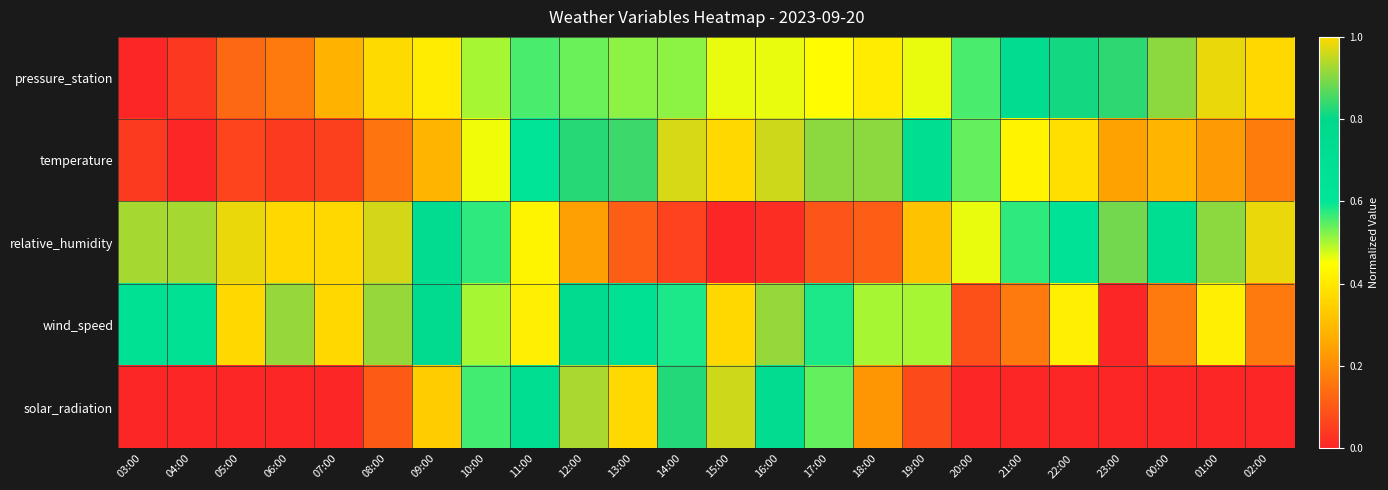

At how many categories does at least one series exceed 0?

24